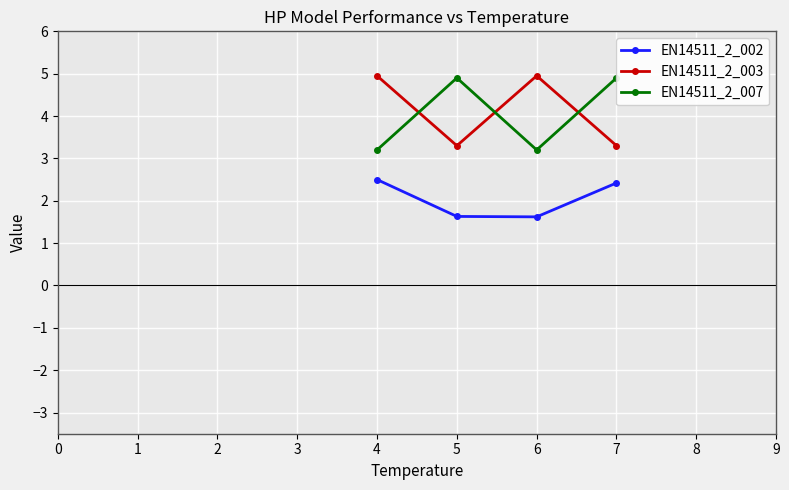

True or false: EN14511_2_002 and EN14511_2_003 intersect in this chart.

False